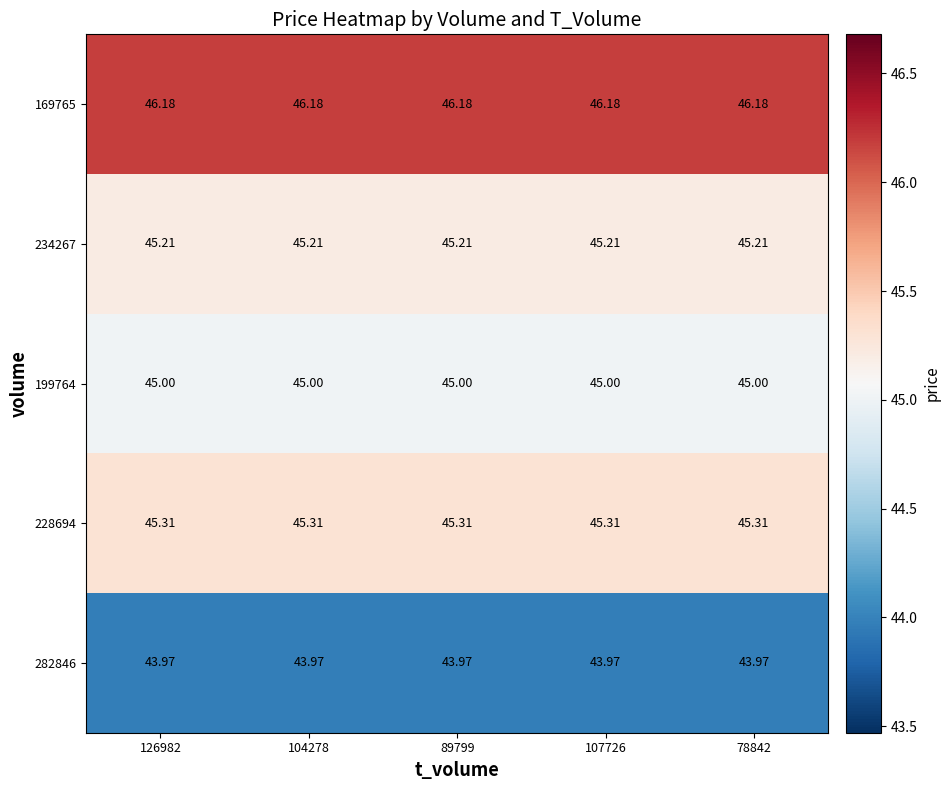

Reading left to right, list all the values displayed in this chart.

282846: 126982=44.0	104278=44.0	89799=44.0	107726=44.0	78842=44.0
228694: 126982=45.3	104278=45.3	89799=45.3	107726=45.3	78842=45.3
199764: 126982=45.0	104278=45.0	89799=45.0	107726=45.0	78842=45.0
234267: 126982=45.2	104278=45.2	89799=45.2	107726=45.2	78842=45.2
169765: 126982=46.2	104278=46.2	89799=46.2	107726=46.2	78842=46.2